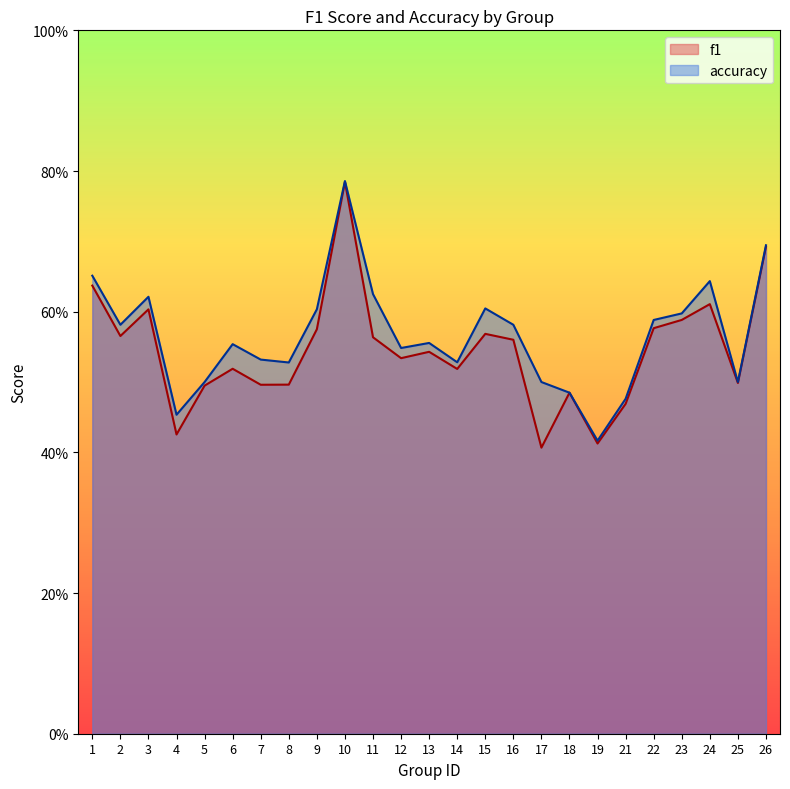

Reading right to left, what are all the values shown in this chart?

f1: 26=0.7	25=0.5	24=0.6	23=0.6	22=0.6	21=0.5	19=0.4	18=0.5	17=0.4	16=0.6	15=0.6	14=0.5	13=0.5	12=0.5	11=0.6	10=0.8	9=0.6	8=0.5	7=0.5	6=0.5	5=0.5	4=0.4	3=0.6	2=0.6	1=0.6
accuracy: 26=0.7	25=0.5	24=0.6	23=0.6	22=0.6	21=0.5	19=0.4	18=0.5	17=0.5	16=0.6	15=0.6	14=0.5	13=0.6	12=0.5	11=0.6	10=0.8	9=0.6	8=0.5	7=0.5	6=0.6	5=0.5	4=0.5	3=0.6	2=0.6	1=0.7